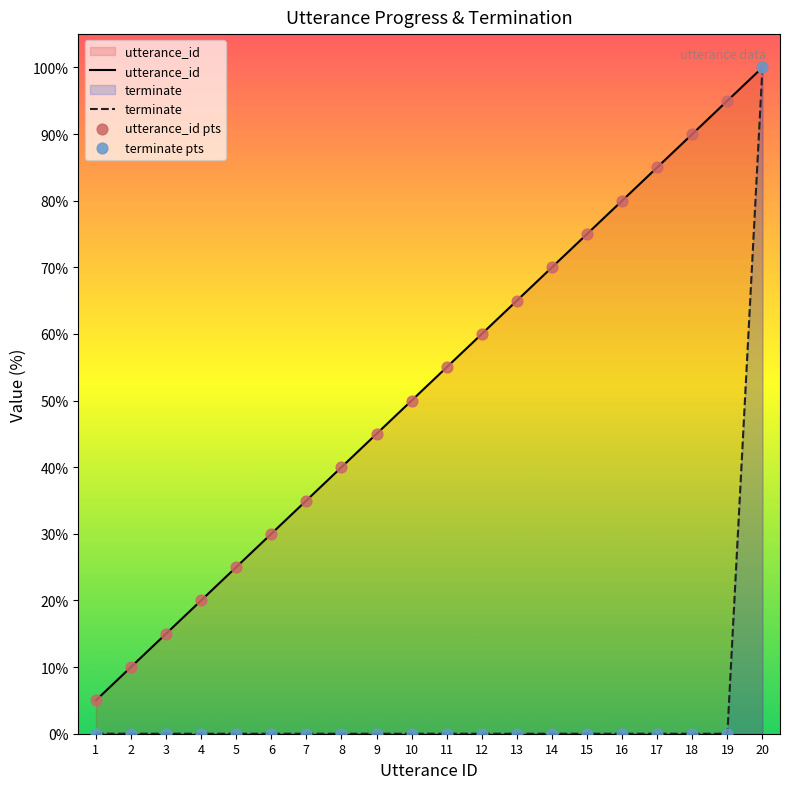

Which series contains the highest Y value?

utterance_id